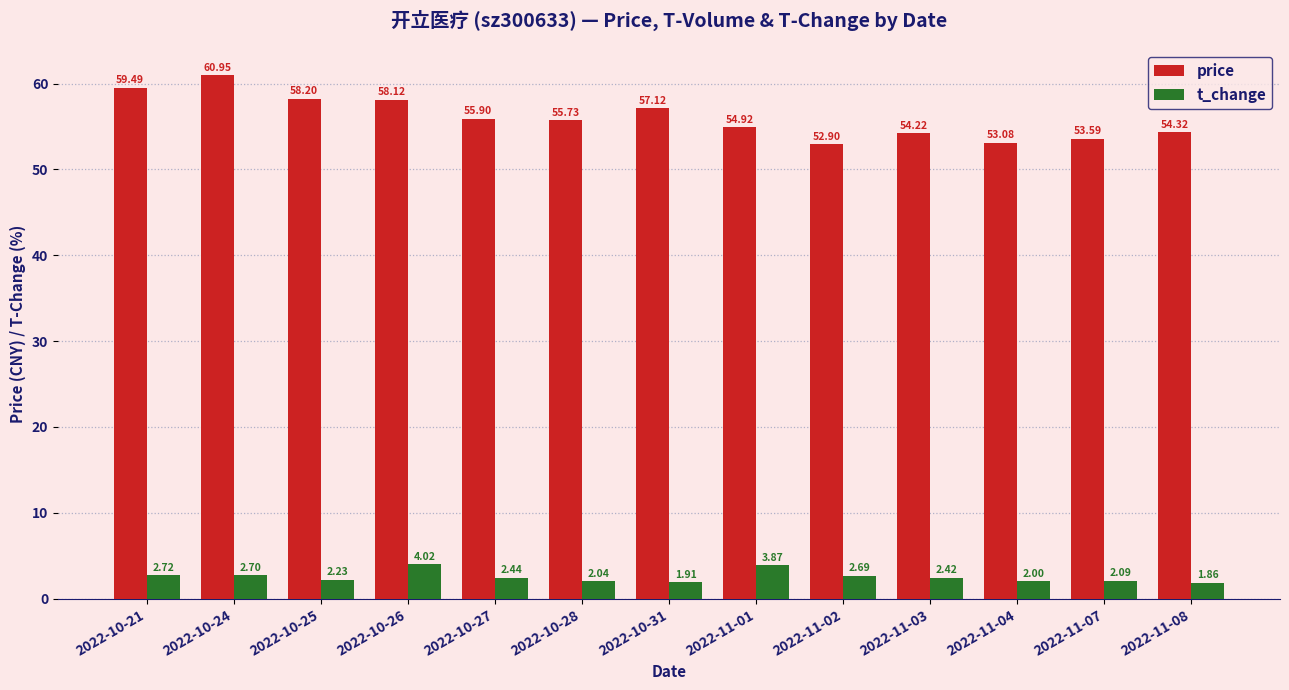

How many data points in t_change are less than 2?

2